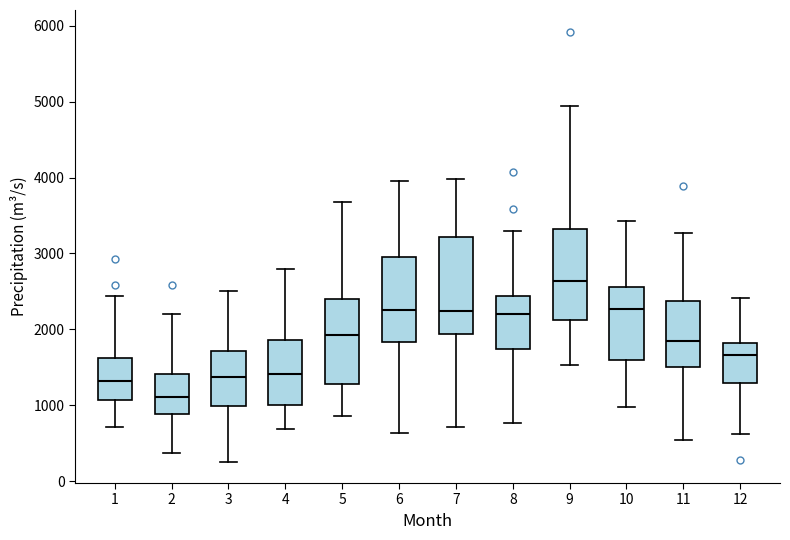

Which box has the lowest median line?

2